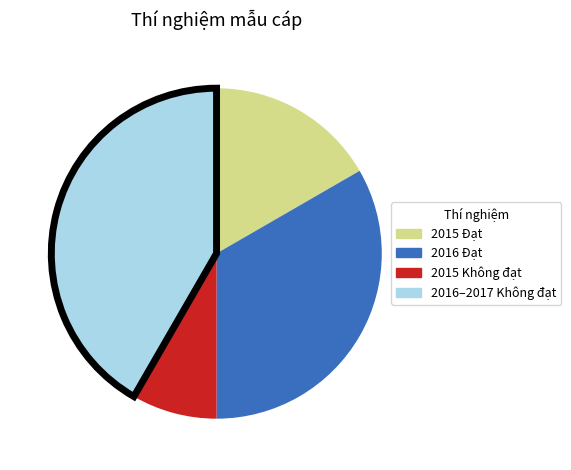

The 2015 Không đạt slice represents 8% of the pie. True or false?

True